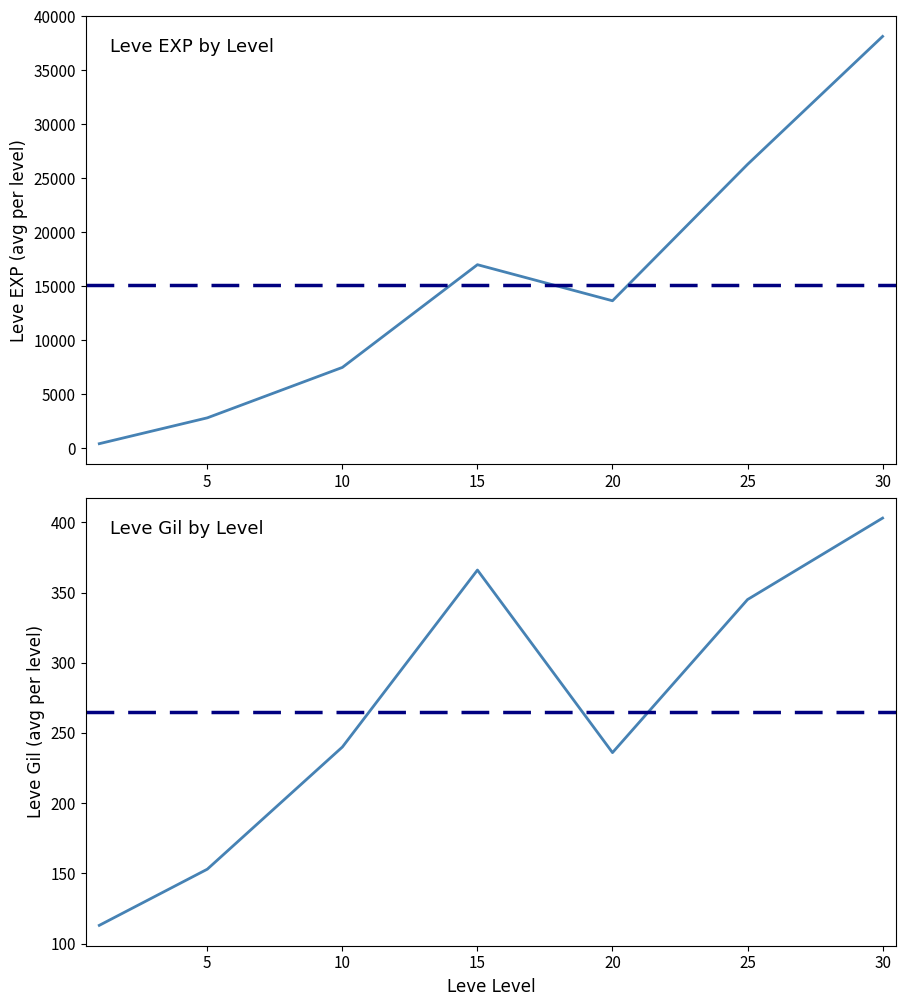

At 5, list the series in order from largest to smallest.

Leve EXP, Leve Gil